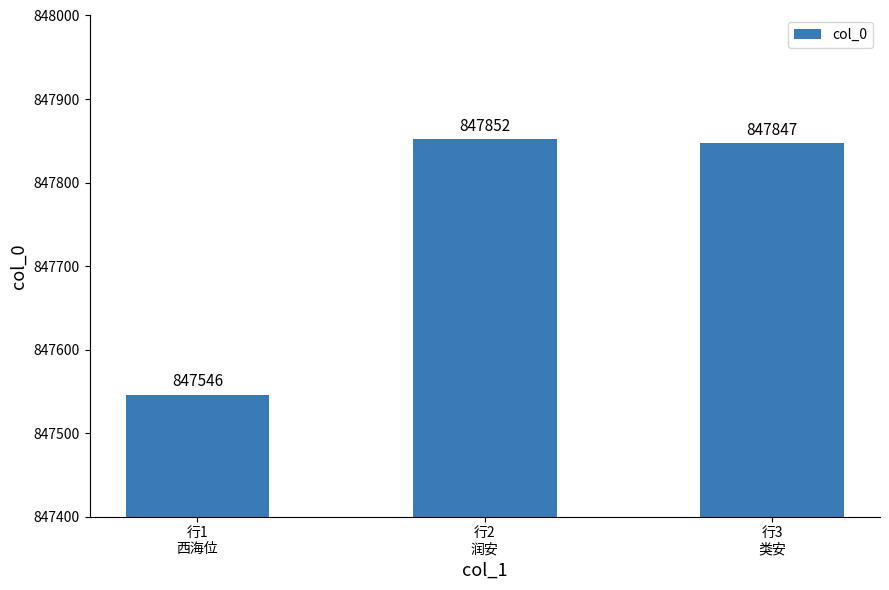

Reading left to right, extract all data points from this chart.

行1
西海位=847546	行2
润安=847852	行3
类安=847847